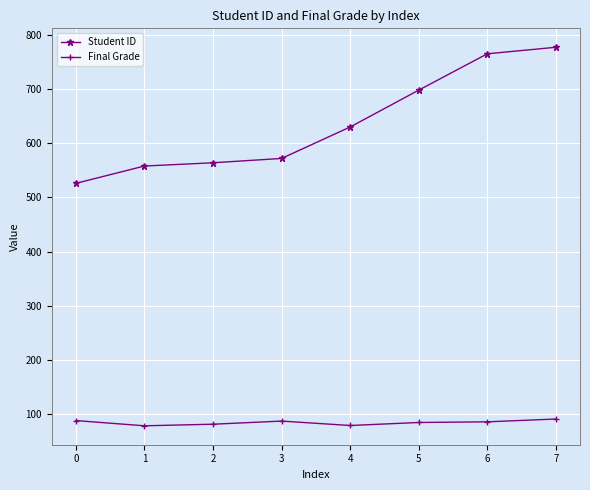

The value of Final Grade at 6 is 86.3. True or false?

True